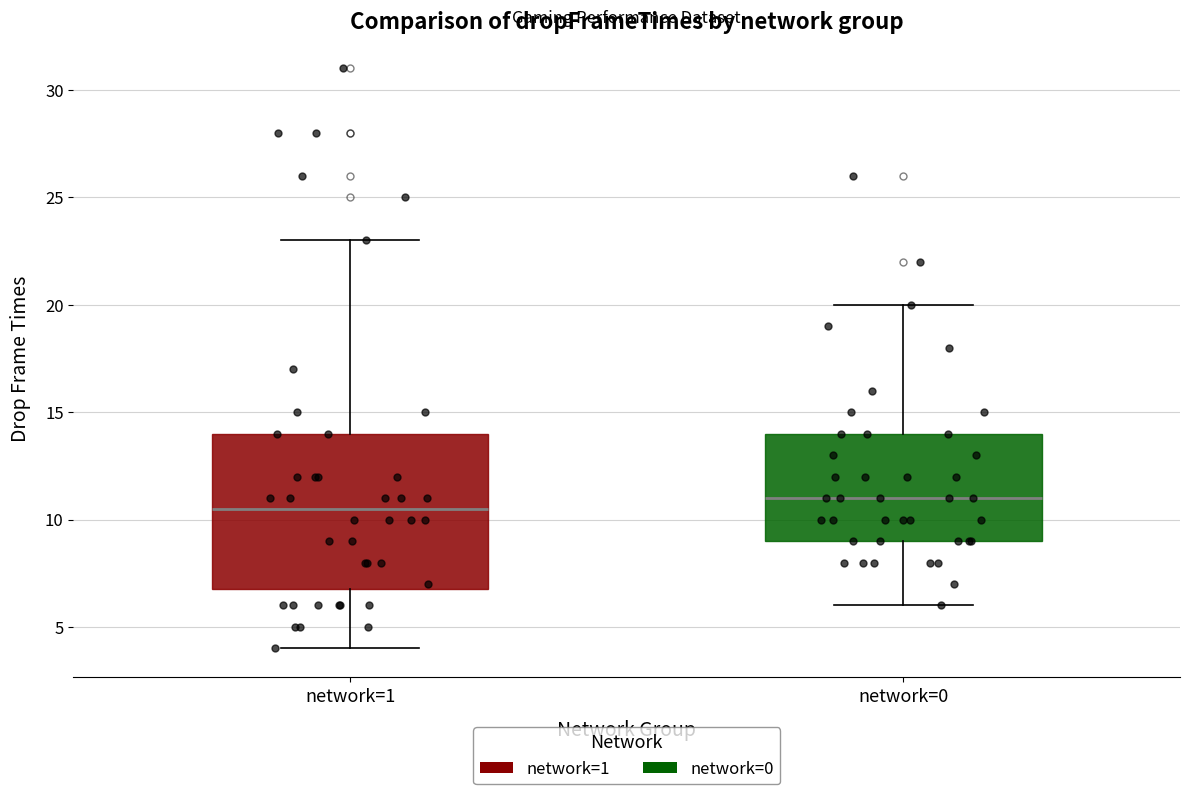

Where does the upper whisker of the box for network=1 end on the y-axis? The values are not printed on the chart, so give them approximately, as read against the axis.

23.0